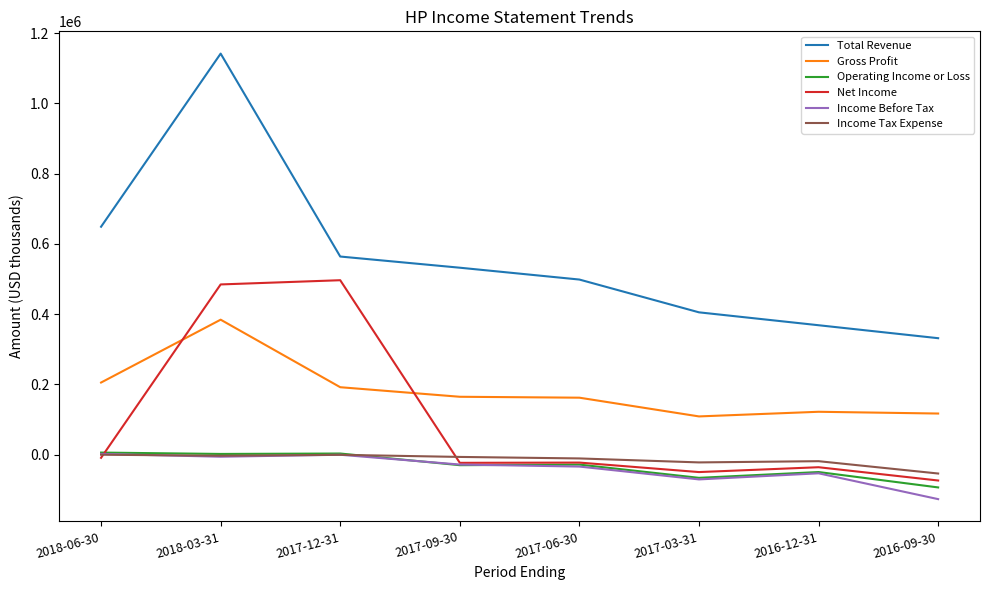

List the labels in order of Total Revenue value, smallest first.

2016-09-30, 2016-12-31, 2017-03-31, 2017-06-30, 2017-09-30, 2017-12-31, 2018-06-30, 2018-03-31